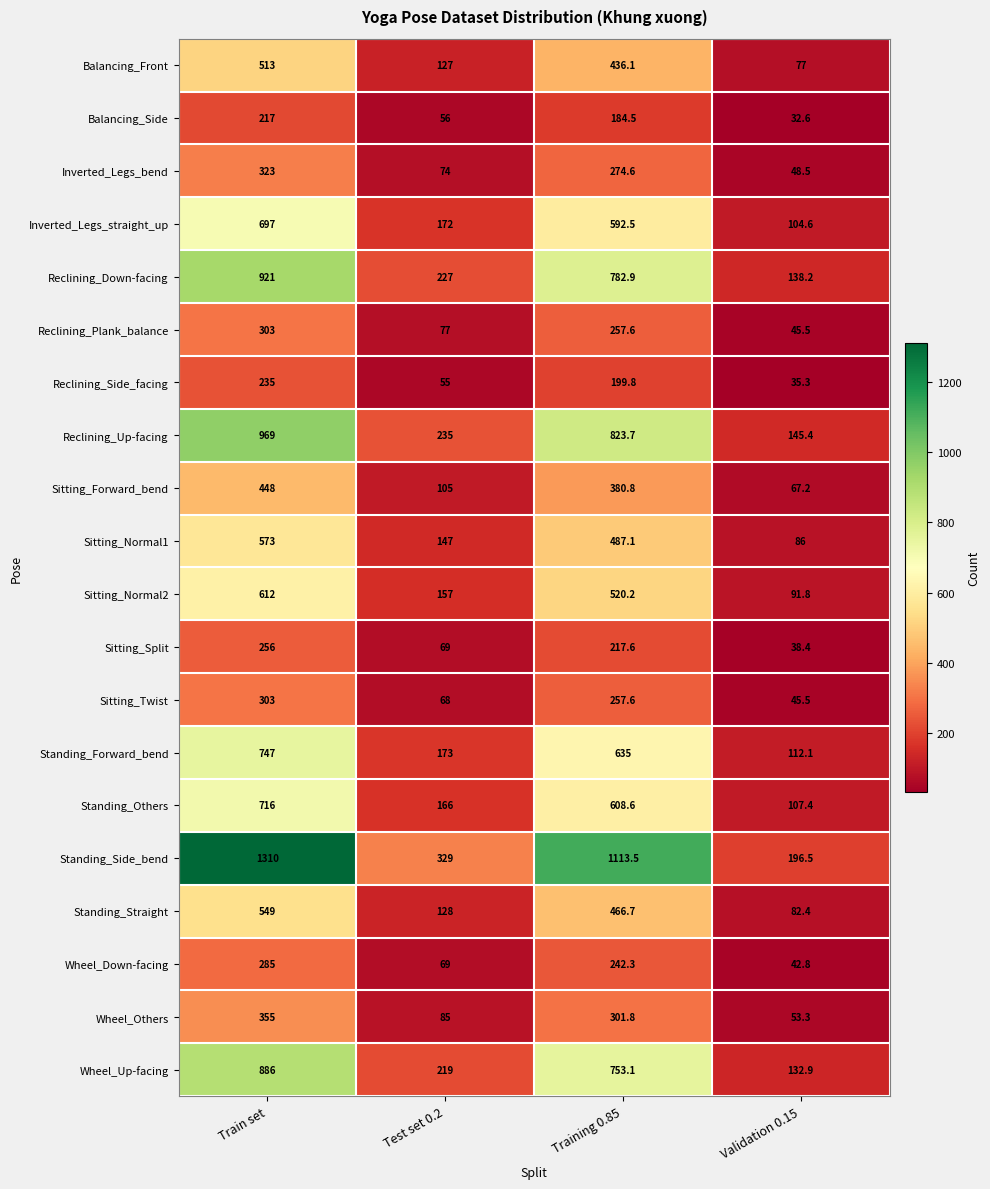

Between Training 0.85 and Validation 0.15, which series saw the biggest shift?

Standing_Side_bend